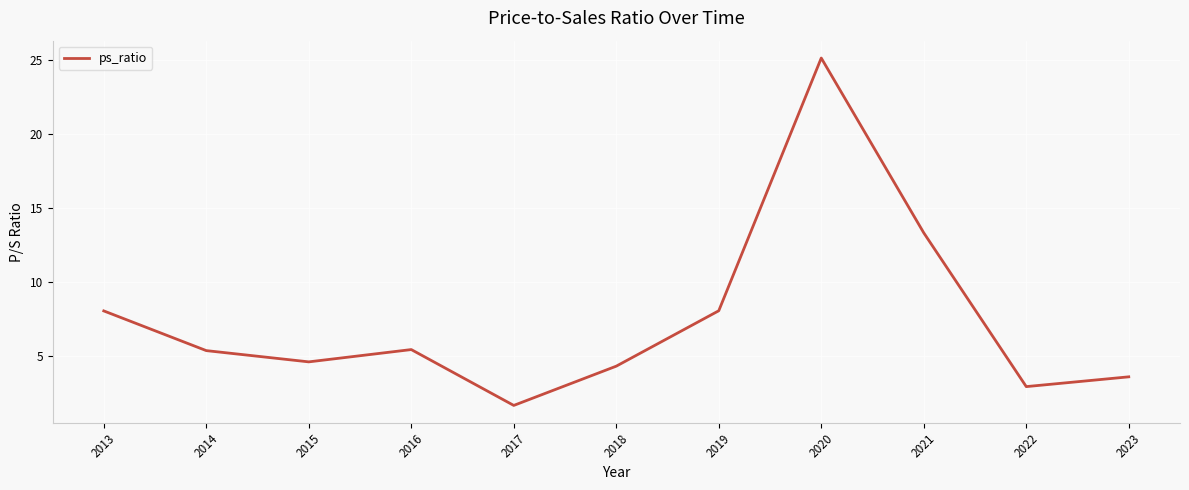

What is the difference between the values at 2021 and 2013?

5.3